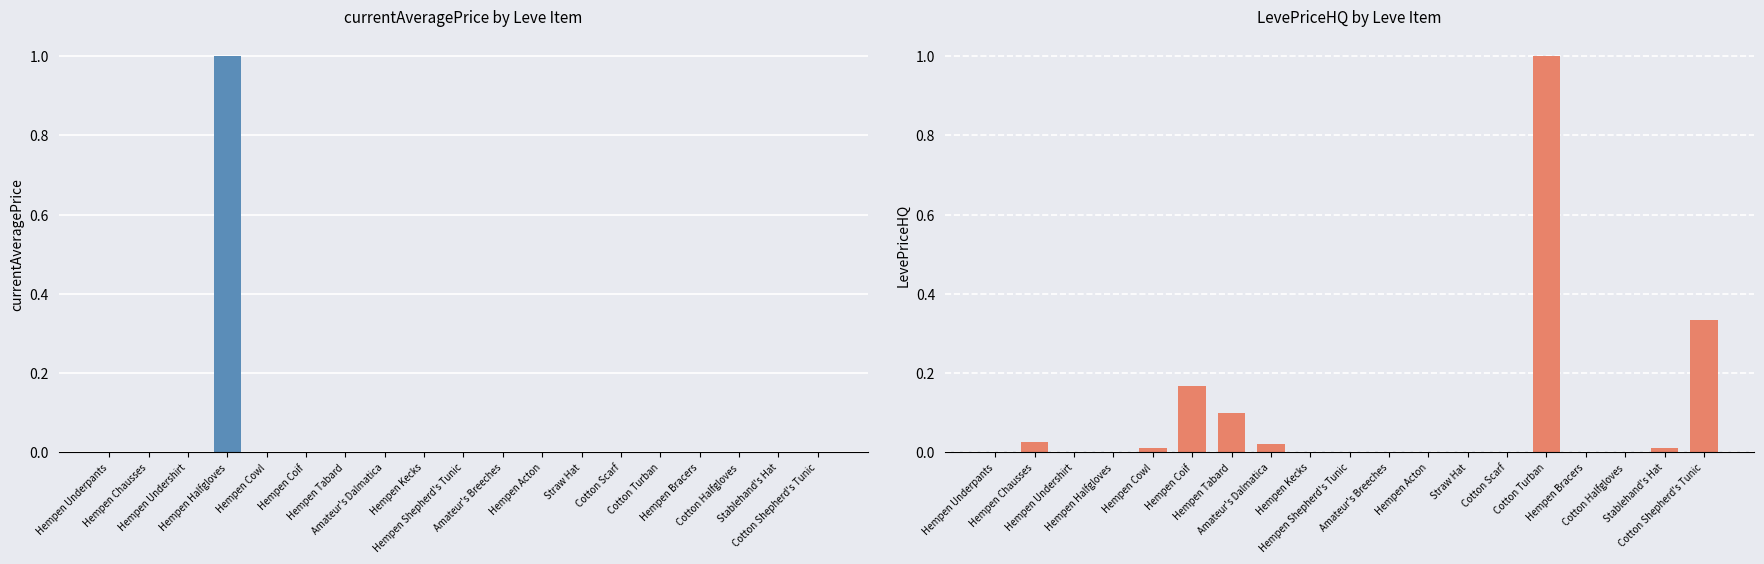

Is the value of currentAveragePrice at Hempen Coif greater than the value of LevePriceHQ at Straw Hat?

Yes